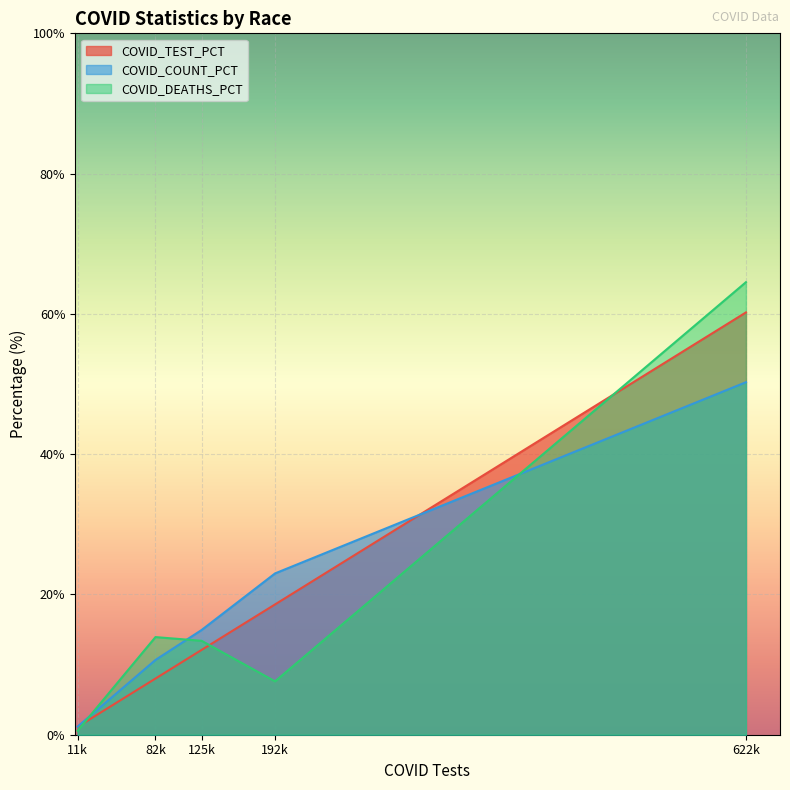

What is the lowest value of the COVID_TEST_PCT series?

1.1